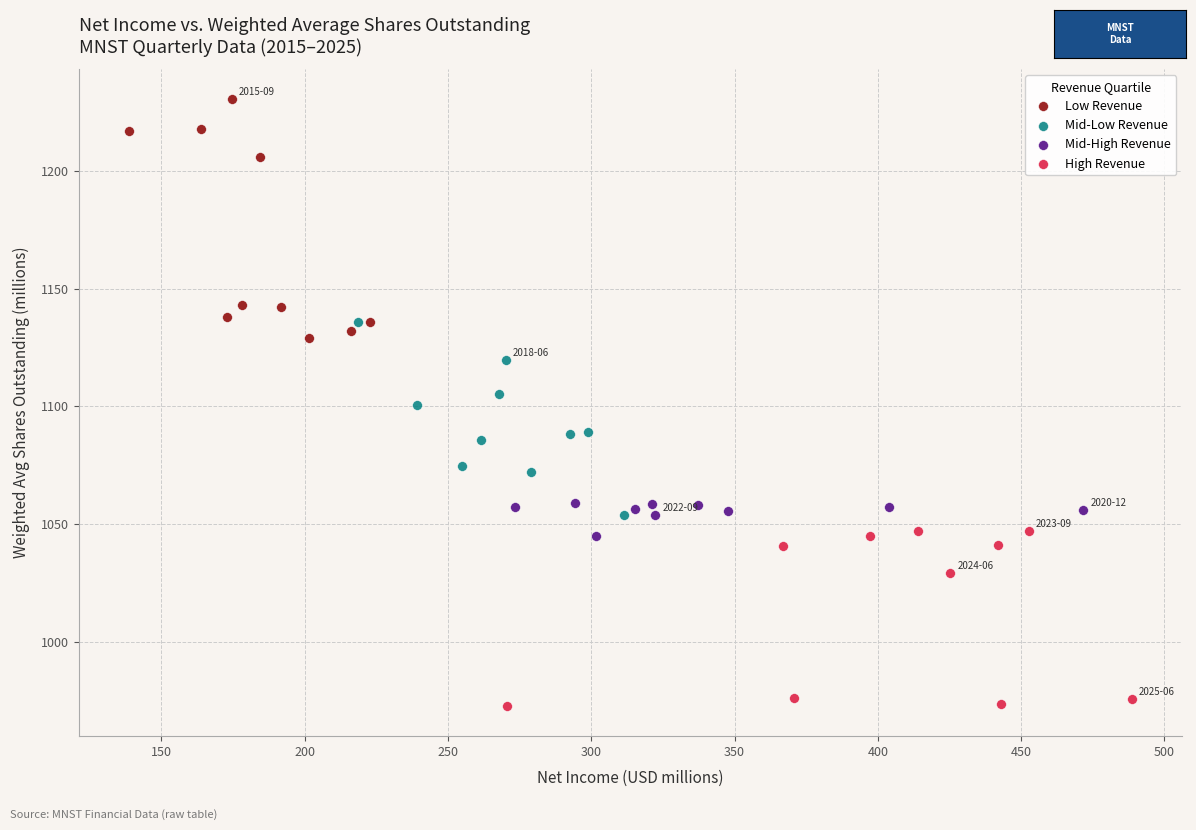

Which series reaches the maximum Y coordinate?

Low Revenue